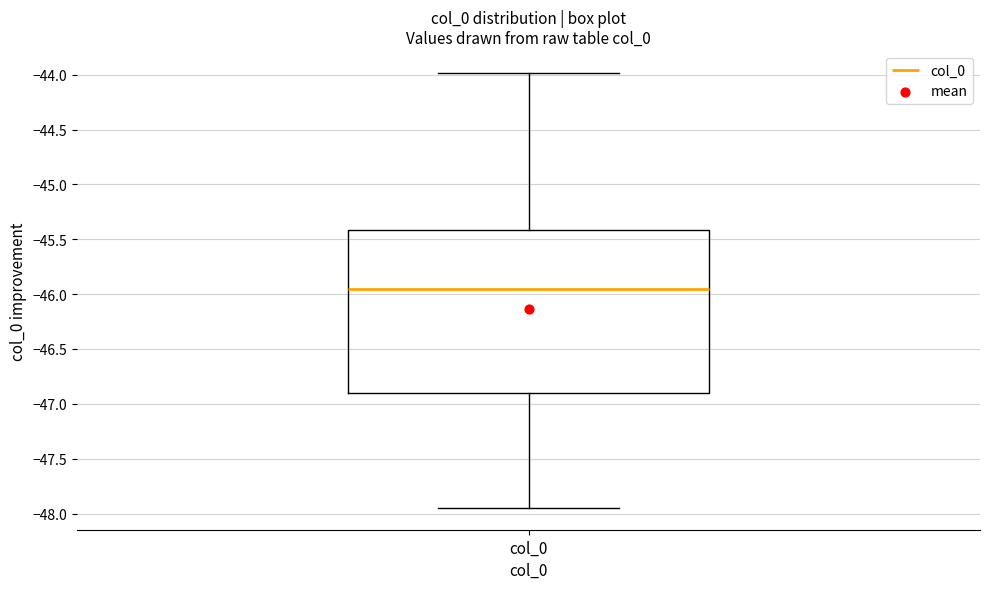

Read this box plot against the y-axis: the position of the median line, the range covered by the box, and the ends of both whiskers. The values are not printed on the chart, so give them approximately, as read against the axis.

median -45.95, box -46.90 to -45.40, whiskers -47.95 to -44.00